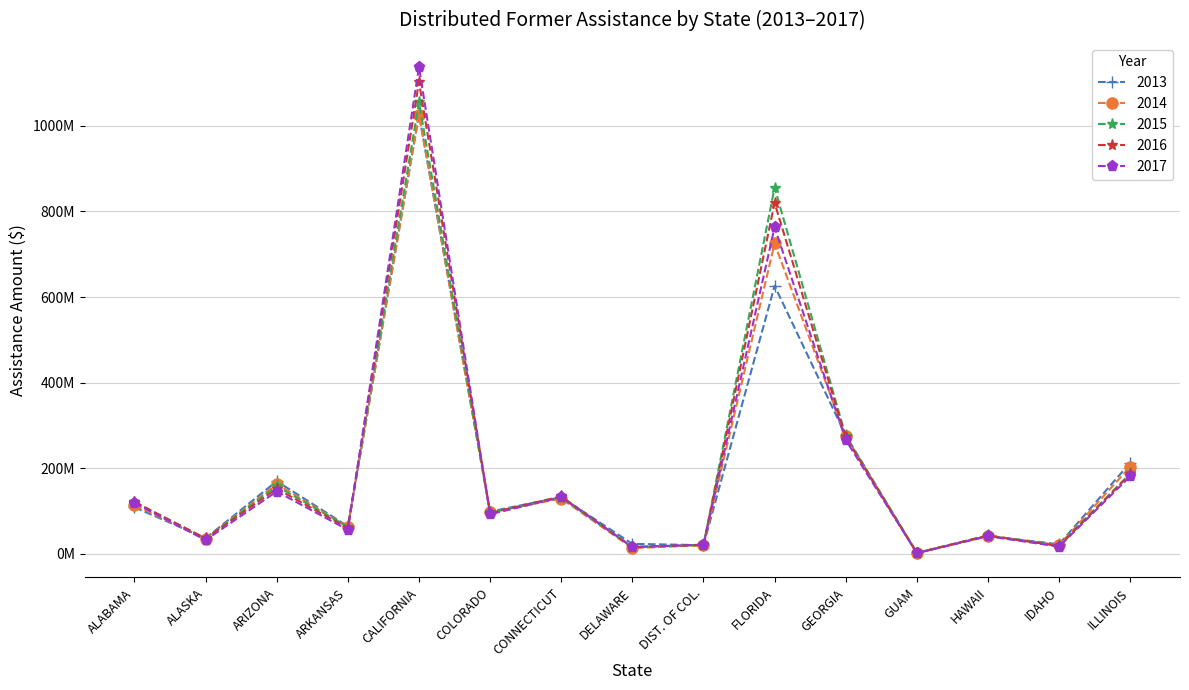

Is the value of 2017 at ARIZONA greater than the value of 2013 at DELAWARE?

Yes